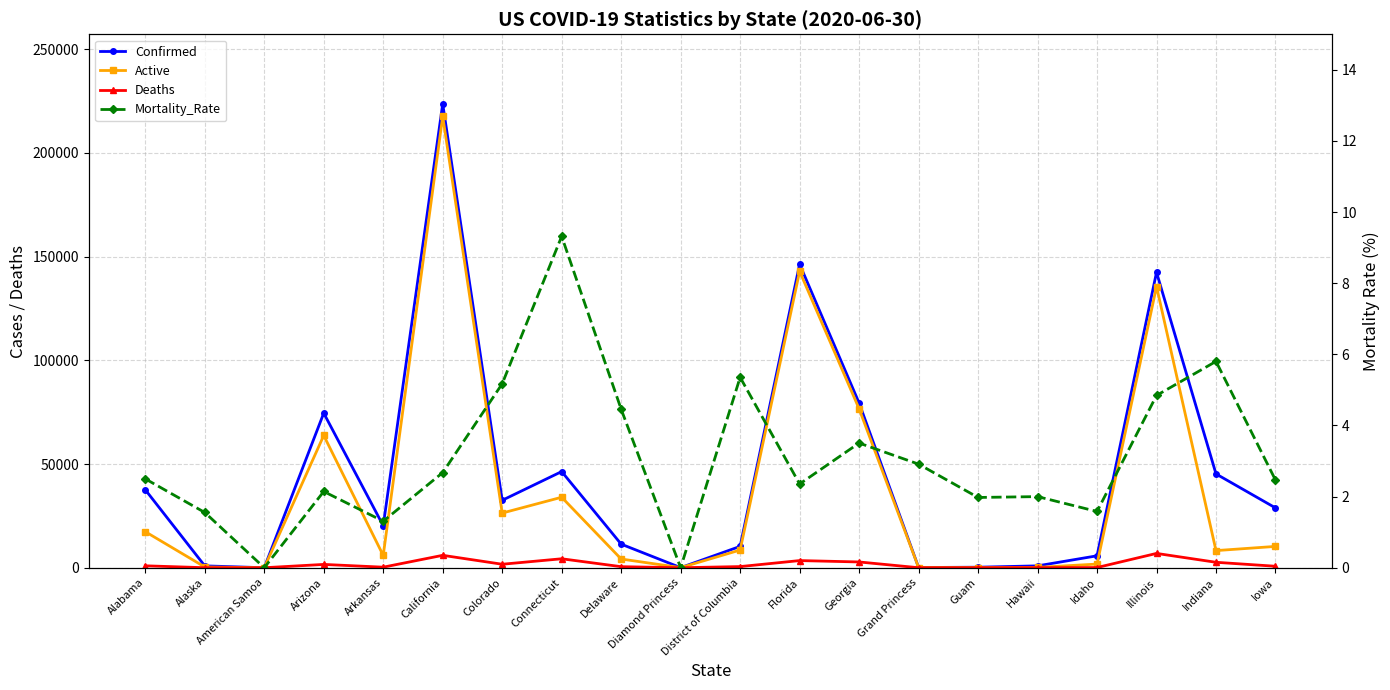

Rank the categories by Confirmed value from highest to lowest.

California, Florida, Illinois, Georgia, Arizona, Connecticut, Indiana, Alabama, Colorado, Iowa, Arkansas, Delaware, District of Columbia, Idaho, Alaska, Hawaii, Guam, Grand Princess, Diamond Princess, American Samoa